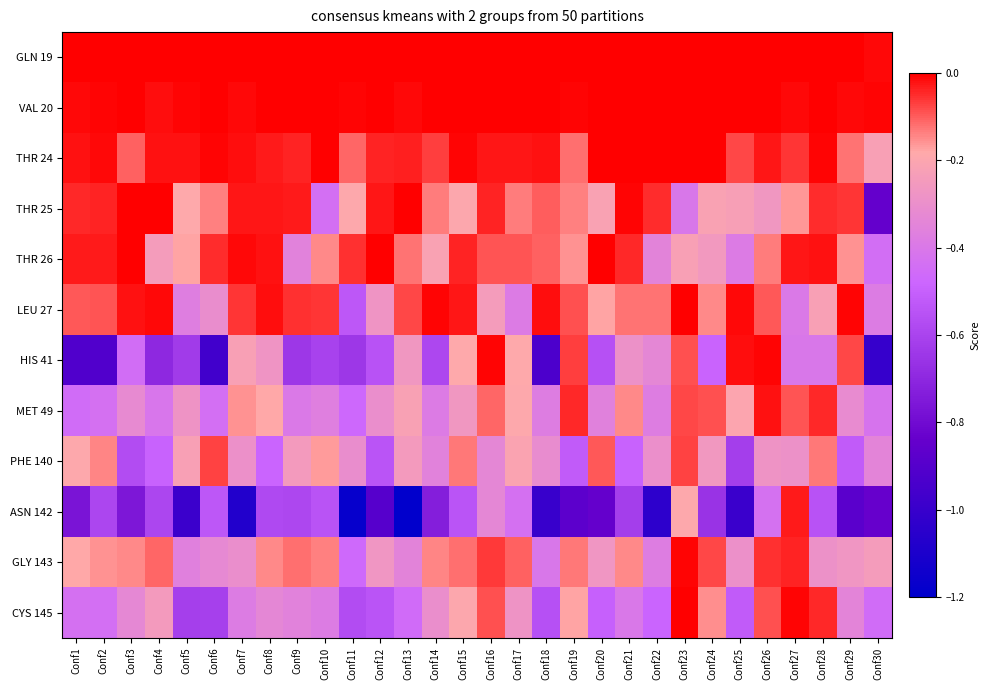

Reading left to right, extract all data points from this chart.

GLN 19: Conf1=0.0	Conf2=0.0	Conf3=0.0	Conf4=0.0	Conf5=0.0	Conf6=0.0	Conf7=0.0	Conf8=0.0	Conf9=0.0	Conf10=0.0	Conf11=0.0	Conf12=0.0	Conf13=0.0	Conf14=0.0	Conf15=0.0	Conf16=0.0	Conf17=0.0	Conf18=0.0	Conf19=0.0	Conf20=-0.0	Conf21=0.0	Conf22=0.0	Conf23=0.0	Conf24=0.0	Conf25=0.0	Conf26=-0.0	Conf27=0.0	Conf28=0.0	Conf29=0.0	Conf30=-0.0
VAL 20: Conf1=-0.0	Conf2=-0.0	Conf3=0.0	Conf4=-0.0	Conf5=-0.0	Conf6=-0.0	Conf7=-0.0	Conf8=0.0	Conf9=0.0	Conf10=0.0	Conf11=-0.0	Conf12=-0.0	Conf13=-0.0	Conf14=-0.0	Conf15=-0.0	Conf16=0.0	Conf17=0.0	Conf18=0.0	Conf19=-0.0	Conf20=-0.0	Conf21=0.0	Conf22=0.0	Conf23=0.0	Conf24=0.0	Conf25=0.0	Conf26=0.0	Conf27=-0.0	Conf28=0.0	Conf29=-0.0	Conf30=-0.0
THR 24: Conf1=-0.0	Conf2=-0.0	Conf3=-0.1	Conf4=-0.0	Conf5=-0.0	Conf6=-0.0	Conf7=-0.0	Conf8=-0.0	Conf9=-0.0	Conf10=0.0	Conf11=-0.1	Conf12=-0.0	Conf13=-0.0	Conf14=-0.1	Conf15=-0.0	Conf16=-0.0	Conf17=-0.0	Conf18=-0.0	Conf19=-0.1	Conf20=0.0	Conf21=0.0	Conf22=-0.0	Conf23=0.0	Conf24=0.0	Conf25=-0.1	Conf26=-0.0	Conf27=-0.1	Conf28=-0.0	Conf29=-0.1	Conf30=-0.2
THR 25: Conf1=-0.0	Conf2=-0.0	Conf3=-0.0	Conf4=-0.0	Conf5=-0.2	Conf6=-0.1	Conf7=-0.0	Conf8=-0.0	Conf9=-0.0	Conf10=-0.4	Conf11=-0.2	Conf12=-0.0	Conf13=-0.0	Conf14=-0.1	Conf15=-0.2	Conf16=-0.0	Conf17=-0.1	Conf18=-0.1	Conf19=-0.1	Conf20=-0.2	Conf21=-0.0	Conf22=-0.0	Conf23=-0.4	Conf24=-0.2	Conf25=-0.2	Conf26=-0.3	Conf27=-0.2	Conf28=-0.1	Conf29=-0.1	Conf30=-0.8
THR 26: Conf1=-0.0	Conf2=-0.0	Conf3=0.0	Conf4=-0.2	Conf5=-0.2	Conf6=-0.0	Conf7=-0.0	Conf8=-0.0	Conf9=-0.4	Conf10=-0.1	Conf11=-0.1	Conf12=-0.0	Conf13=-0.1	Conf14=-0.2	Conf15=-0.0	Conf16=-0.1	Conf17=-0.1	Conf18=-0.1	Conf19=-0.2	Conf20=0.0	Conf21=-0.0	Conf22=-0.3	Conf23=-0.2	Conf24=-0.3	Conf25=-0.4	Conf26=-0.1	Conf27=-0.0	Conf28=-0.0	Conf29=-0.2	Conf30=-0.4
LEU 27: Conf1=-0.1	Conf2=-0.1	Conf3=-0.0	Conf4=-0.0	Conf5=-0.4	Conf6=-0.3	Conf7=-0.1	Conf8=-0.0	Conf9=-0.1	Conf10=-0.1	Conf11=-0.5	Conf12=-0.3	Conf13=-0.1	Conf14=-0.0	Conf15=-0.0	Conf16=-0.2	Conf17=-0.4	Conf18=-0.0	Conf19=-0.1	Conf20=-0.2	Conf21=-0.1	Conf22=-0.1	Conf23=-0.0	Conf24=-0.1	Conf25=-0.0	Conf26=-0.1	Conf27=-0.4	Conf28=-0.2	Conf29=-0.0	Conf30=-0.4
HIS 41: Conf1=-0.9	Conf2=-0.9	Conf3=-0.4	Conf4=-0.7	Conf5=-0.6	Conf6=-1.0	Conf7=-0.2	Conf8=-0.3	Conf9=-0.6	Conf10=-0.6	Conf11=-0.6	Conf12=-0.5	Conf13=-0.3	Conf14=-0.6	Conf15=-0.2	Conf16=-0.0	Conf17=-0.2	Conf18=-0.9	Conf19=-0.1	Conf20=-0.6	Conf21=-0.3	Conf22=-0.3	Conf23=-0.1	Conf24=-0.5	Conf25=-0.0	Conf26=-0.0	Conf27=-0.4	Conf28=-0.4	Conf29=-0.1	Conf30=-1.0
MET 49: Conf1=-0.5	Conf2=-0.4	Conf3=-0.3	Conf4=-0.4	Conf5=-0.3	Conf6=-0.4	Conf7=-0.2	Conf8=-0.2	Conf9=-0.4	Conf10=-0.4	Conf11=-0.5	Conf12=-0.3	Conf13=-0.2	Conf14=-0.4	Conf15=-0.3	Conf16=-0.1	Conf17=-0.2	Conf18=-0.4	Conf19=-0.0	Conf20=-0.4	Conf21=-0.1	Conf22=-0.4	Conf23=-0.1	Conf24=-0.1	Conf25=-0.2	Conf26=-0.0	Conf27=-0.1	Conf28=-0.0	Conf29=-0.3	Conf30=-0.4
PHE 140: Conf1=-0.2	Conf2=-0.1	Conf3=-0.6	Conf4=-0.5	Conf5=-0.2	Conf6=-0.1	Conf7=-0.3	Conf8=-0.5	Conf9=-0.2	Conf10=-0.2	Conf11=-0.3	Conf12=-0.5	Conf13=-0.3	Conf14=-0.4	Conf15=-0.1	Conf16=-0.3	Conf17=-0.2	Conf18=-0.3	Conf19=-0.5	Conf20=-0.1	Conf21=-0.5	Conf22=-0.3	Conf23=-0.1	Conf24=-0.3	Conf25=-0.6	Conf26=-0.3	Conf27=-0.3	Conf28=-0.1	Conf29=-0.5	Conf30=-0.3
ASN 142: Conf1=-0.8	Conf2=-0.6	Conf3=-0.8	Conf4=-0.6	Conf5=-1.0	Conf6=-0.5	Conf7=-1.1	Conf8=-0.6	Conf9=-0.6	Conf10=-0.5	Conf11=-1.2	Conf12=-0.9	Conf13=-1.2	Conf14=-0.7	Conf15=-0.5	Conf16=-0.3	Conf17=-0.4	Conf18=-1.0	Conf19=-0.9	Conf20=-0.8	Conf21=-0.6	Conf22=-1.0	Conf23=-0.2	Conf24=-0.7	Conf25=-1.0	Conf26=-0.4	Conf27=-0.0	Conf28=-0.6	Conf29=-0.9	Conf30=-0.8
GLY 143: Conf1=-0.2	Conf2=-0.2	Conf3=-0.1	Conf4=-0.1	Conf5=-0.4	Conf6=-0.3	Conf7=-0.3	Conf8=-0.1	Conf9=-0.1	Conf10=-0.1	Conf11=-0.5	Conf12=-0.3	Conf13=-0.3	Conf14=-0.1	Conf15=-0.1	Conf16=-0.1	Conf17=-0.1	Conf18=-0.4	Conf19=-0.1	Conf20=-0.3	Conf21=-0.1	Conf22=-0.4	Conf23=-0.0	Conf24=-0.1	Conf25=-0.3	Conf26=-0.1	Conf27=-0.0	Conf28=-0.3	Conf29=-0.3	Conf30=-0.2
CYS 145: Conf1=-0.4	Conf2=-0.4	Conf3=-0.3	Conf4=-0.2	Conf5=-0.6	Conf6=-0.6	Conf7=-0.4	Conf8=-0.3	Conf9=-0.4	Conf10=-0.4	Conf11=-0.6	Conf12=-0.5	Conf13=-0.5	Conf14=-0.3	Conf15=-0.2	Conf16=-0.1	Conf17=-0.3	Conf18=-0.6	Conf19=-0.2	Conf20=-0.5	Conf21=-0.4	Conf22=-0.5	Conf23=-0.0	Conf24=-0.2	Conf25=-0.5	Conf26=-0.1	Conf27=-0.0	Conf28=-0.0	Conf29=-0.3	Conf30=-0.5